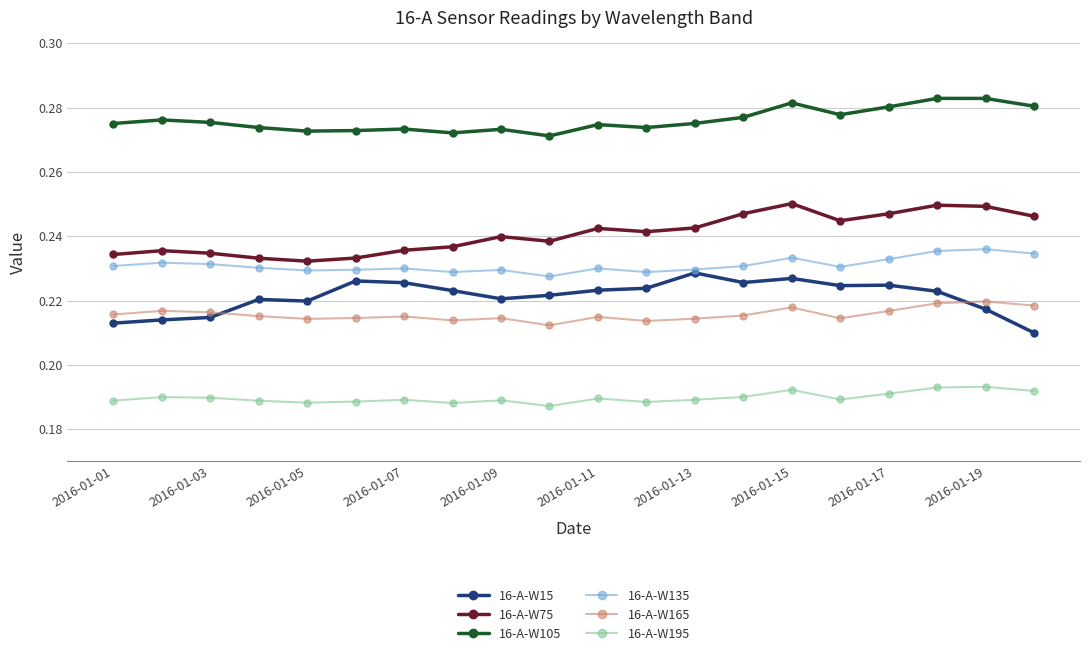

At how many categories does at least one series exceed 0?

20